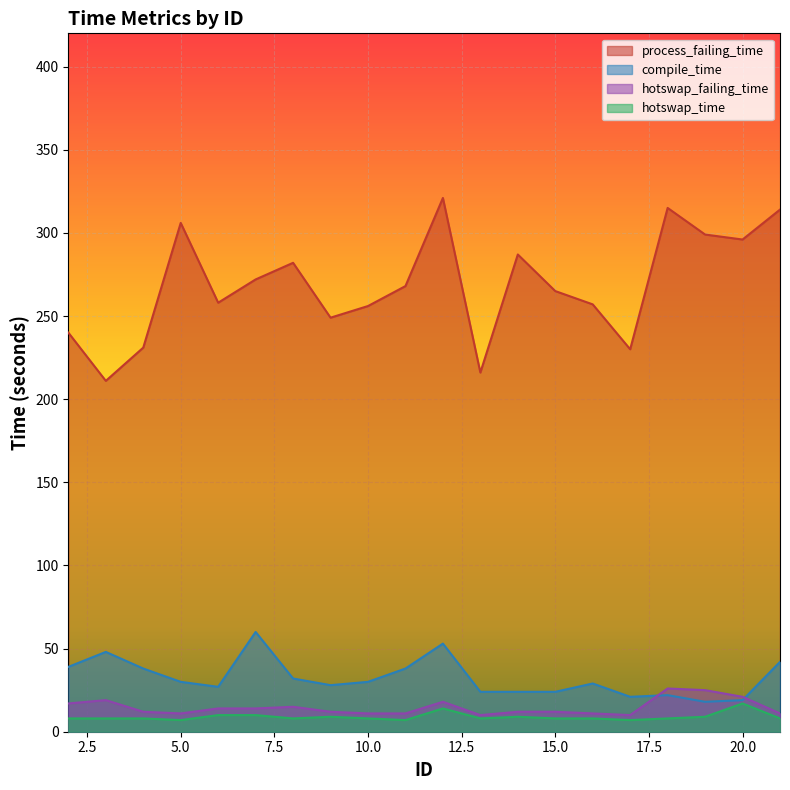

At which category is the sum across all series the highest?

12